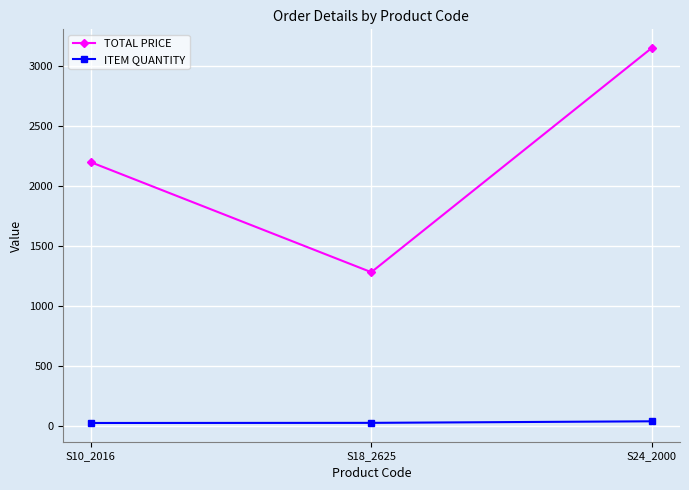

Read the ITEM QUANTITY value at S24_2000.

36.0